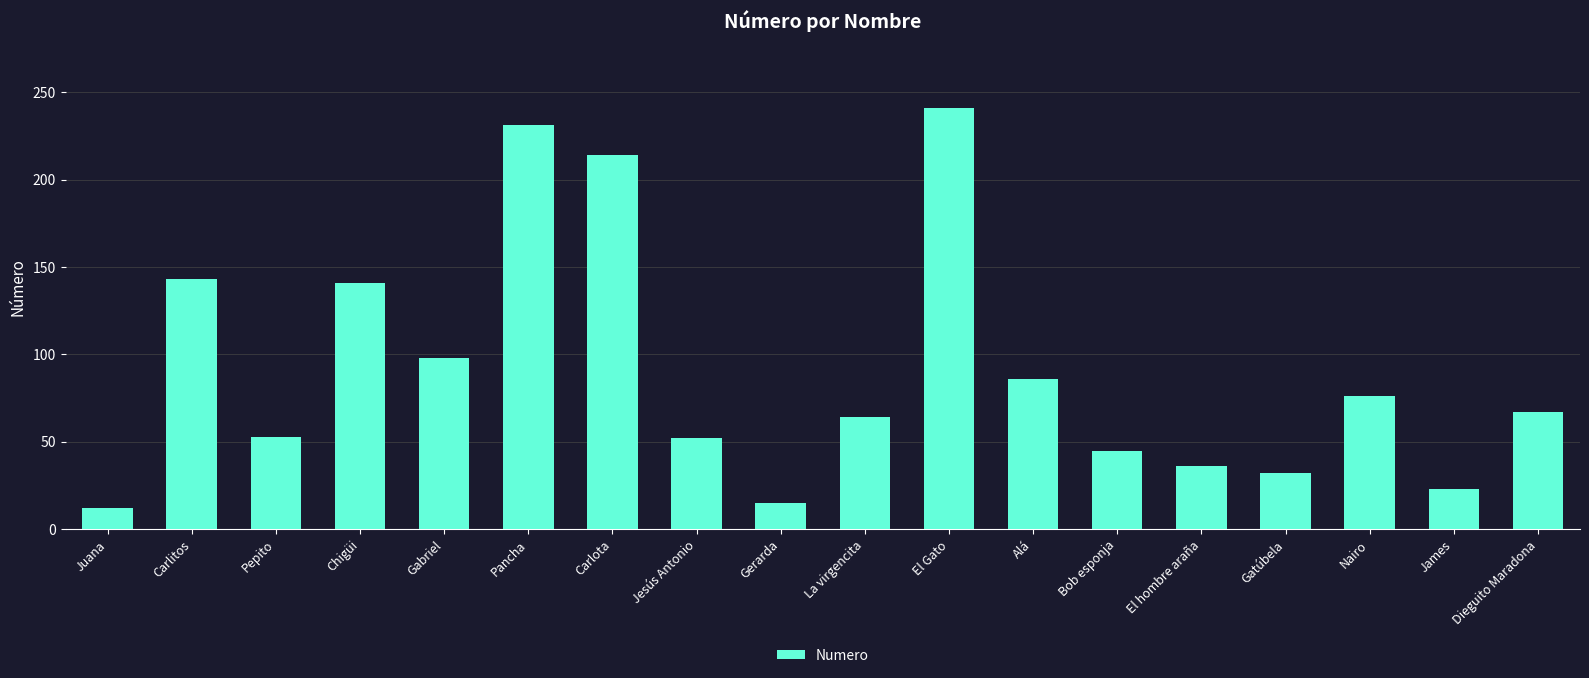

Count the number of data series in this chart.

1